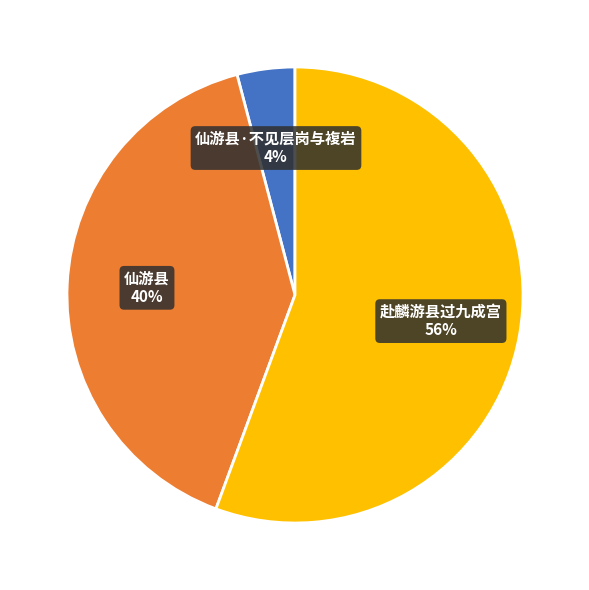

Does 赴麟游县过九成宫 represent more than half of the total?

Yes